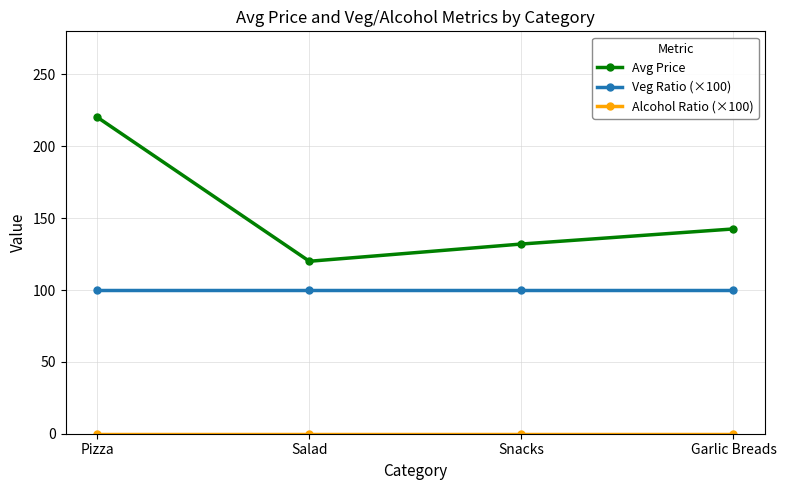

Which series changed the most between Pizza and Snacks?

Avg Price